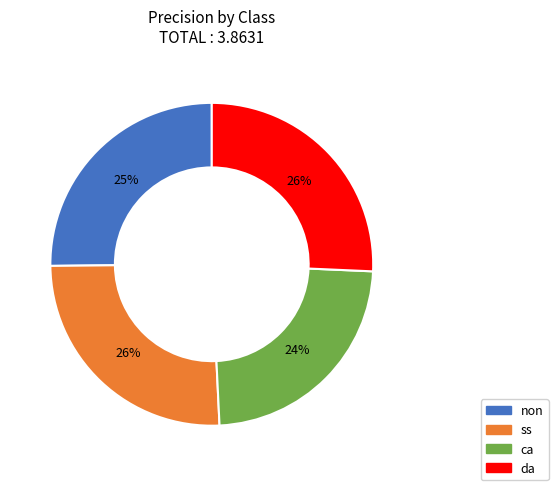

Is it true that da is 26% of the pie?

True